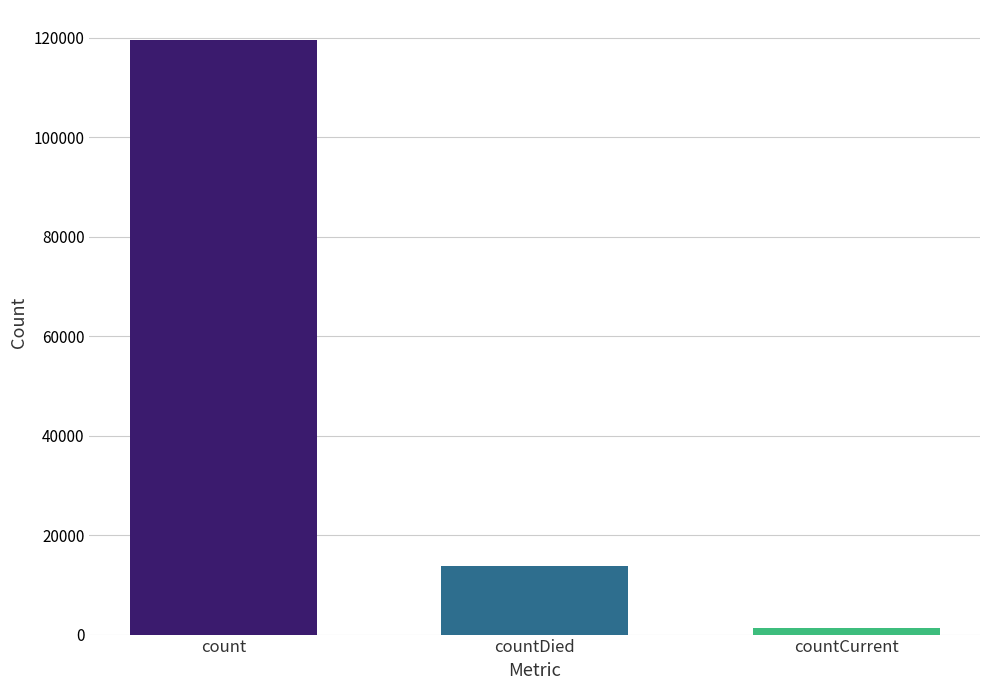

List the labels in order of value, smallest first.

countCurrent, countDied, count